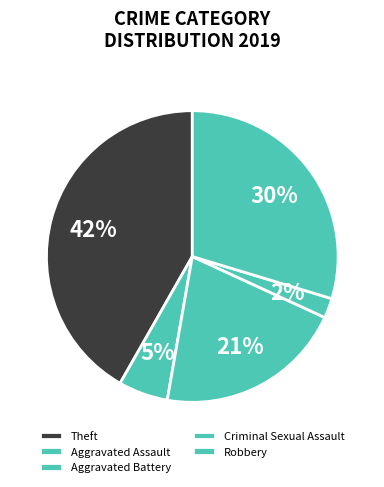

How many segments does this pie chart have?

5